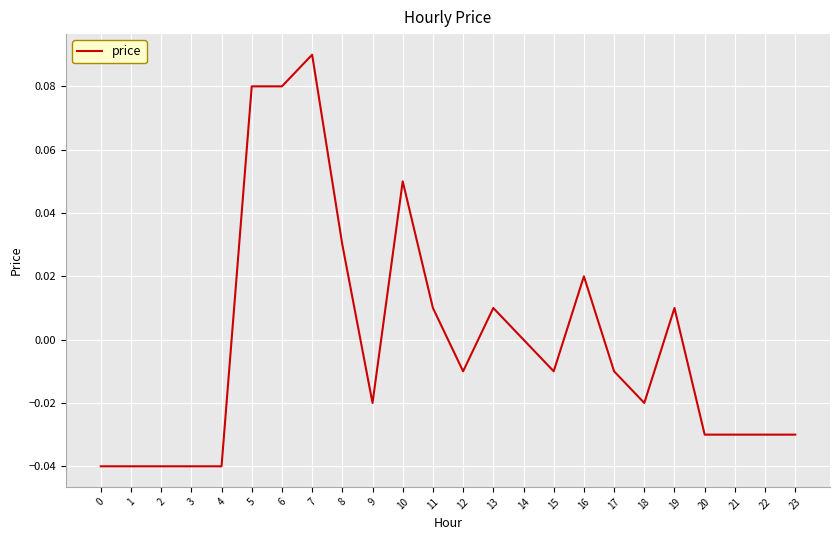

At which category does the chart reach its peak across all series?

7